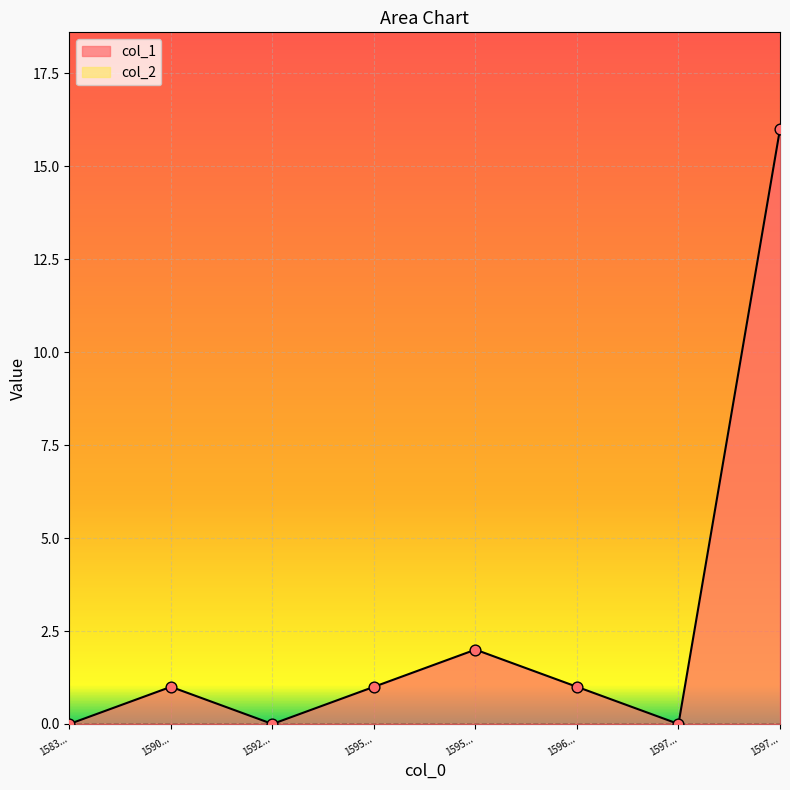

What is the change in value from 1590... to 1592...?

-1